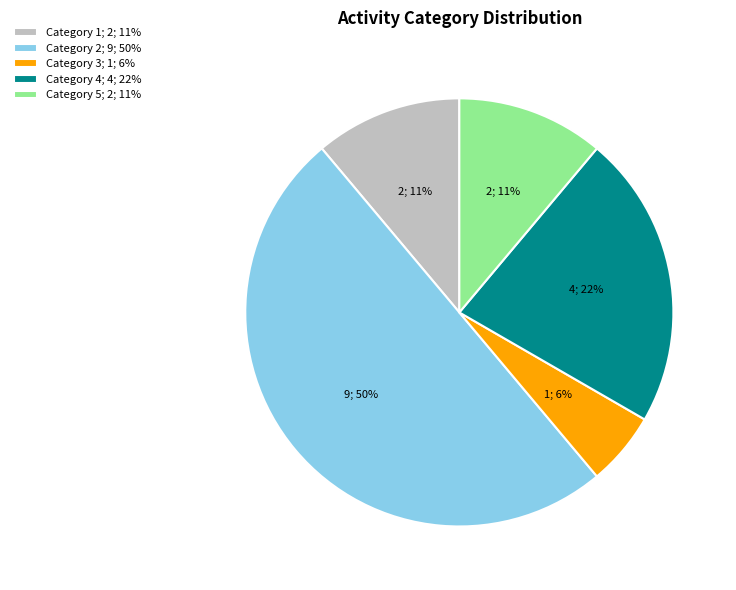

What is the largest slice in the pie chart?

Category 2; 9; 50%